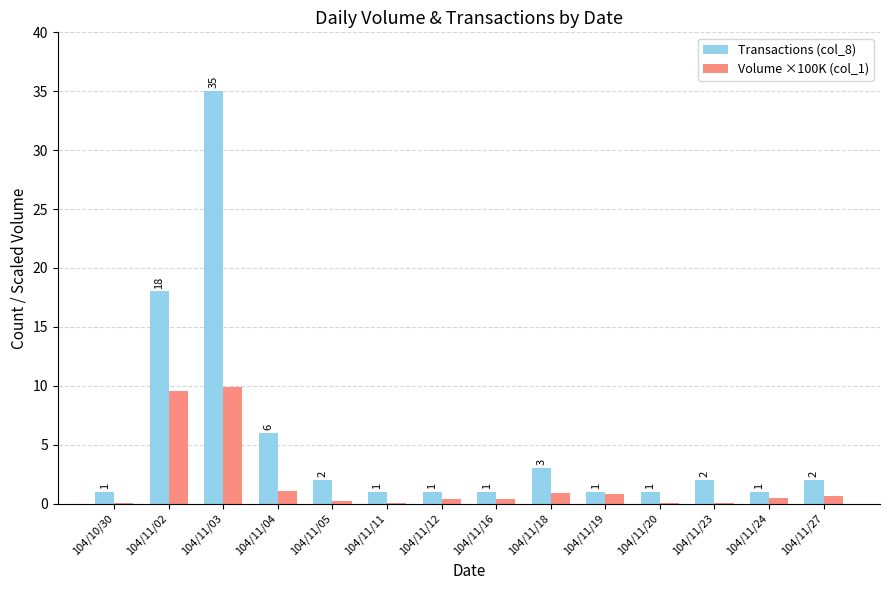

What is the approximate value of Transactions (col_8) at 104/11/20?

1.0